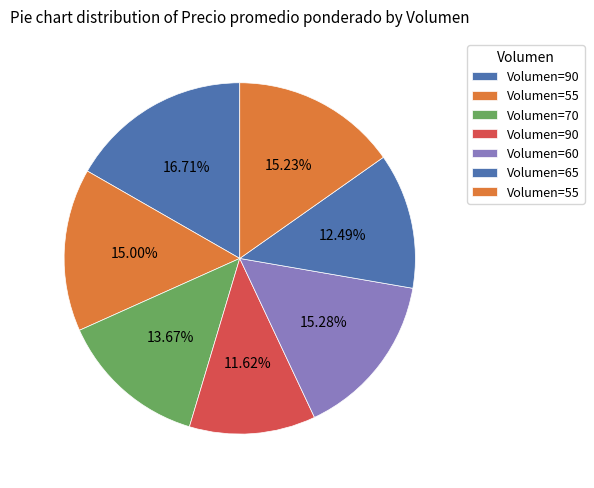

How many segments does this pie chart have?

7